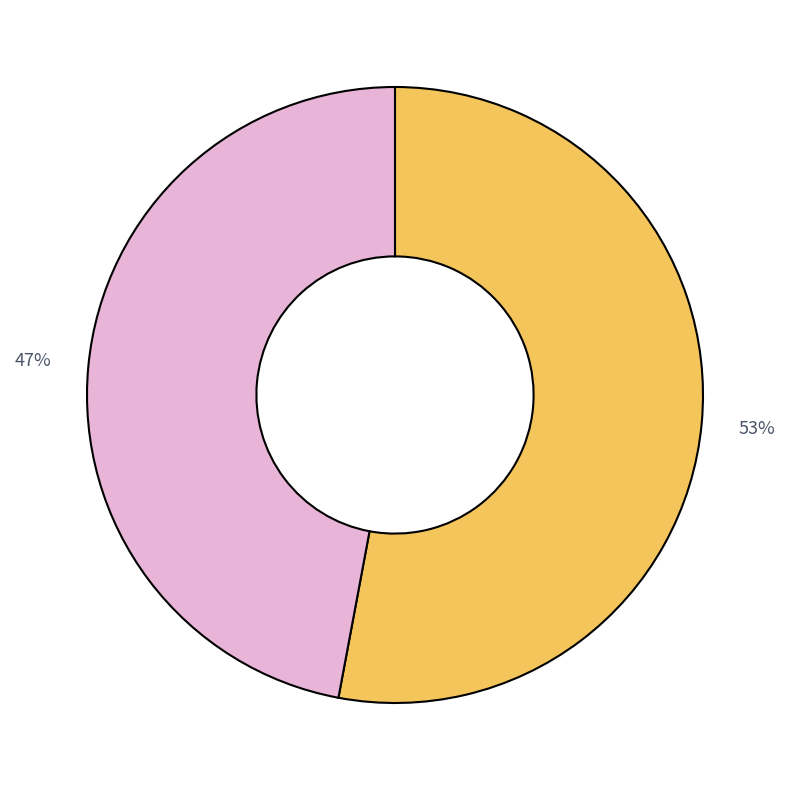

Is there a majority slice in this chart?

Yes